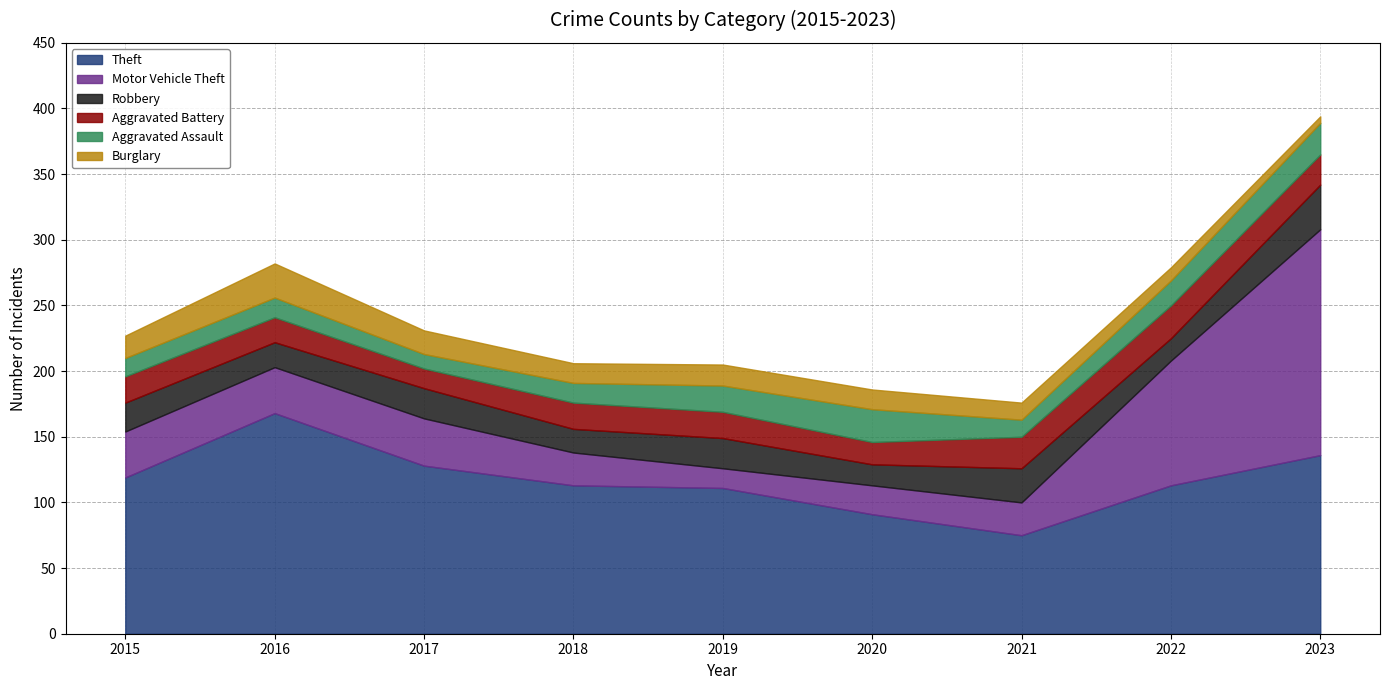

Which series has the largest range (max minus min)?

Motor Vehicle Theft